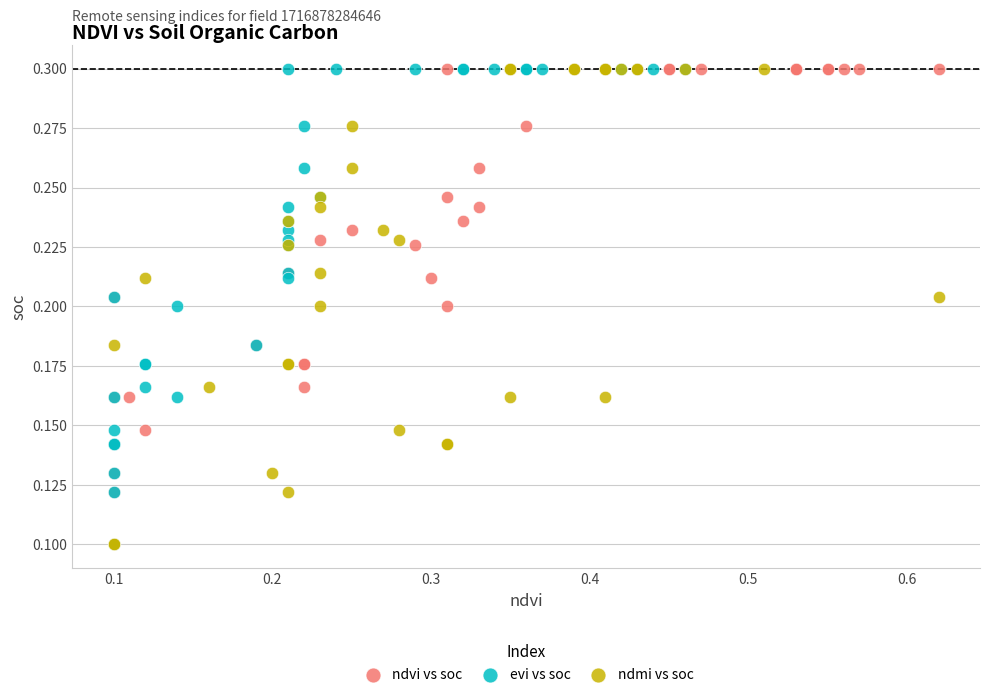

What are all the series names shown in the legend?

ndvi vs soc, evi vs soc, ndmi vs soc